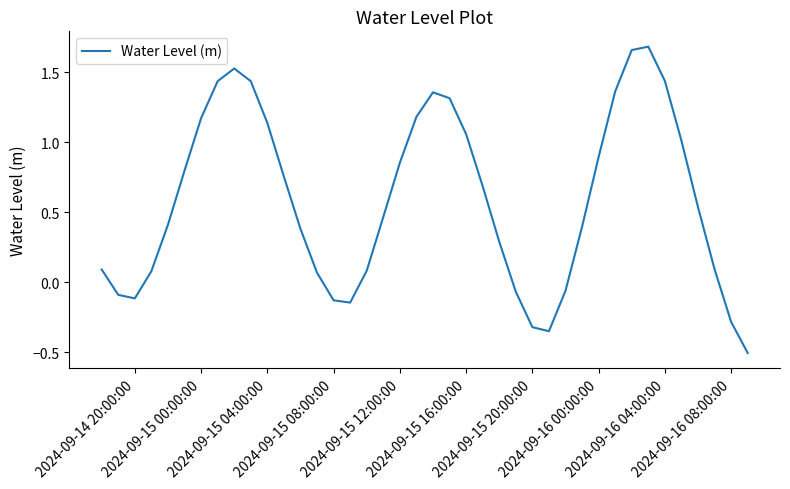

What is the minimum value shown in the chart?

-0.5